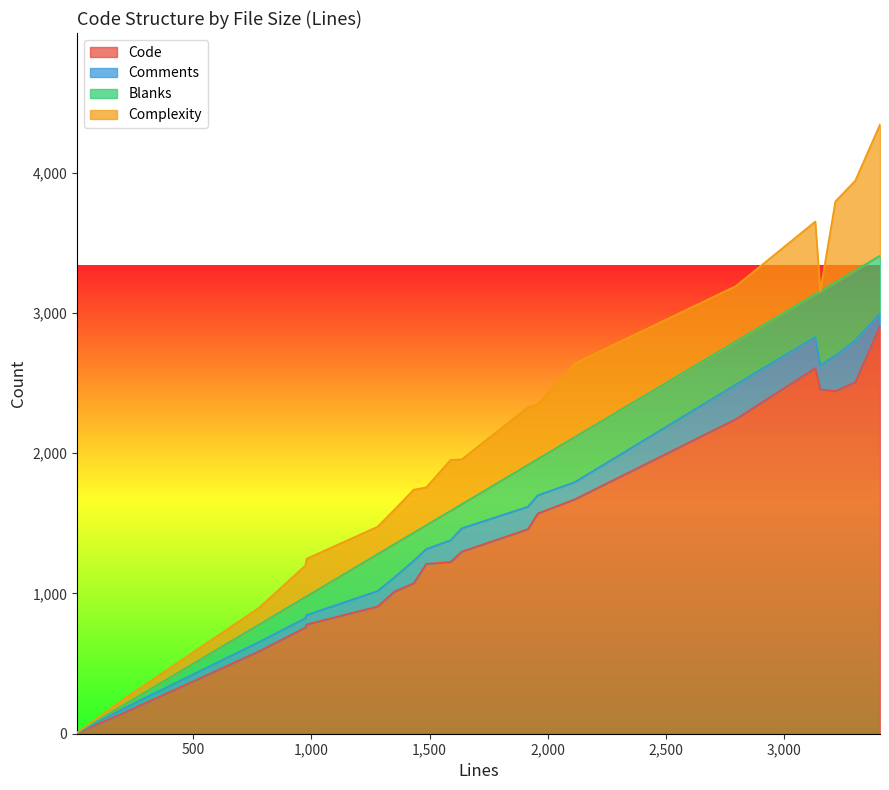

The Blanks series shows 97 at 13. True or false?

False